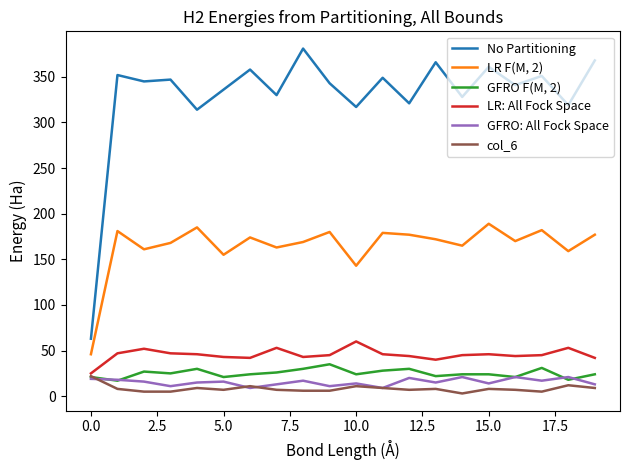

True or false: LR F(M, 2) and LR: All Fock Space cross at least once.

False